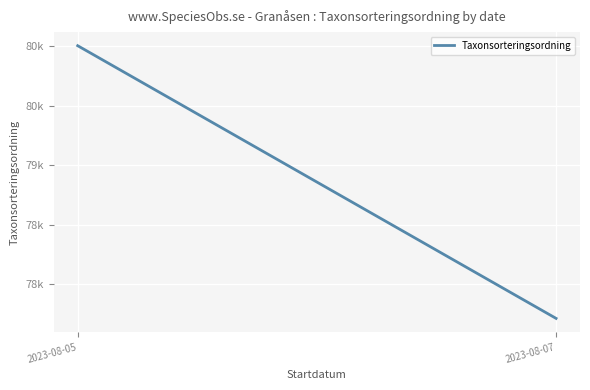

List the labels in order of value, smallest first.

2023-08-07, 2023-08-05